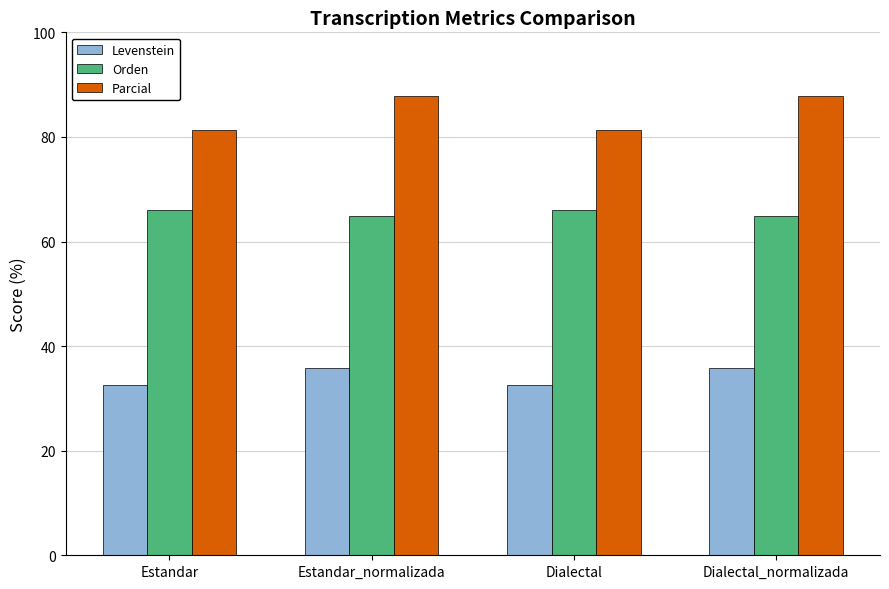

What is the label of the 1st bar from the right?

Dialectal_normalizada